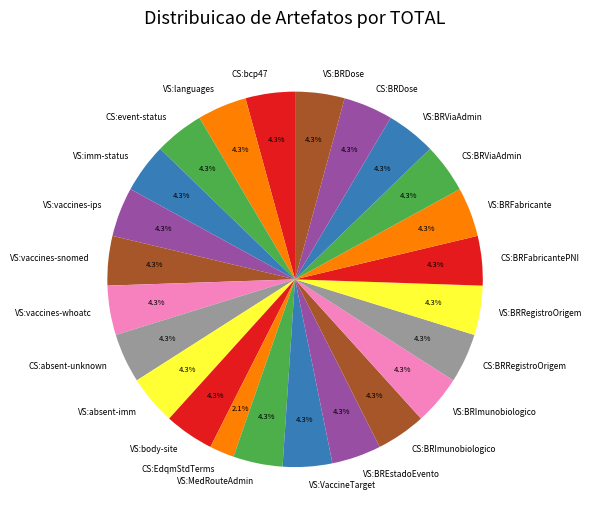

What is the ratio of the value at CS:BRRegistroOrigem to the value at VS:MedRouteAdmin?

1.0